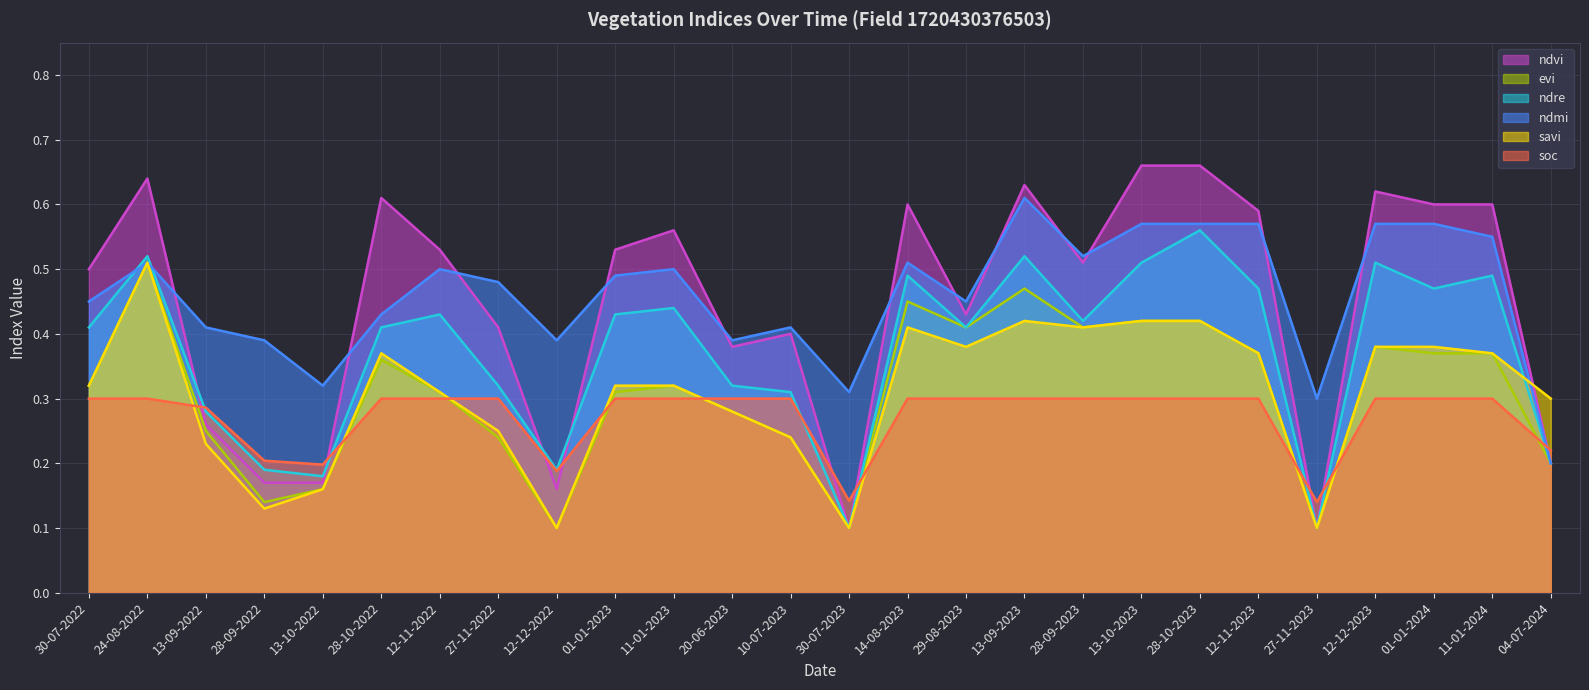

At how many categories does at least one series exceed 0?

26